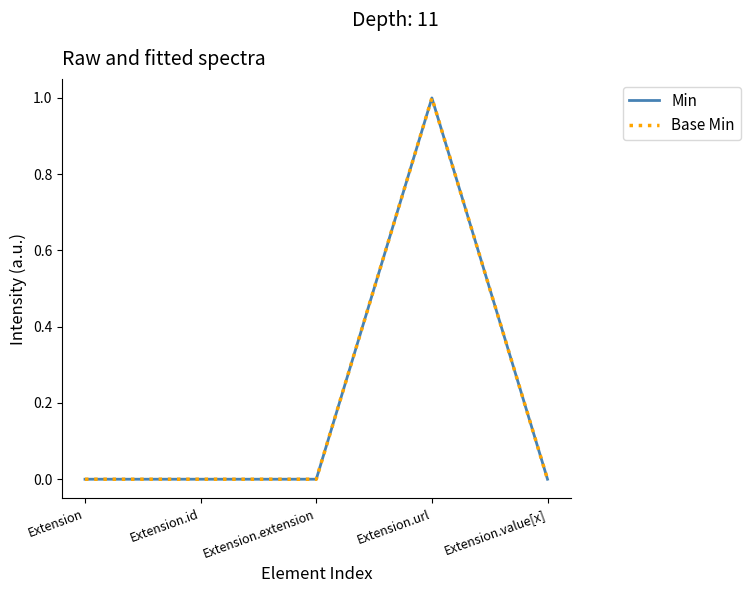

At Extension, list the series in order from largest to smallest.

Min, Base Min